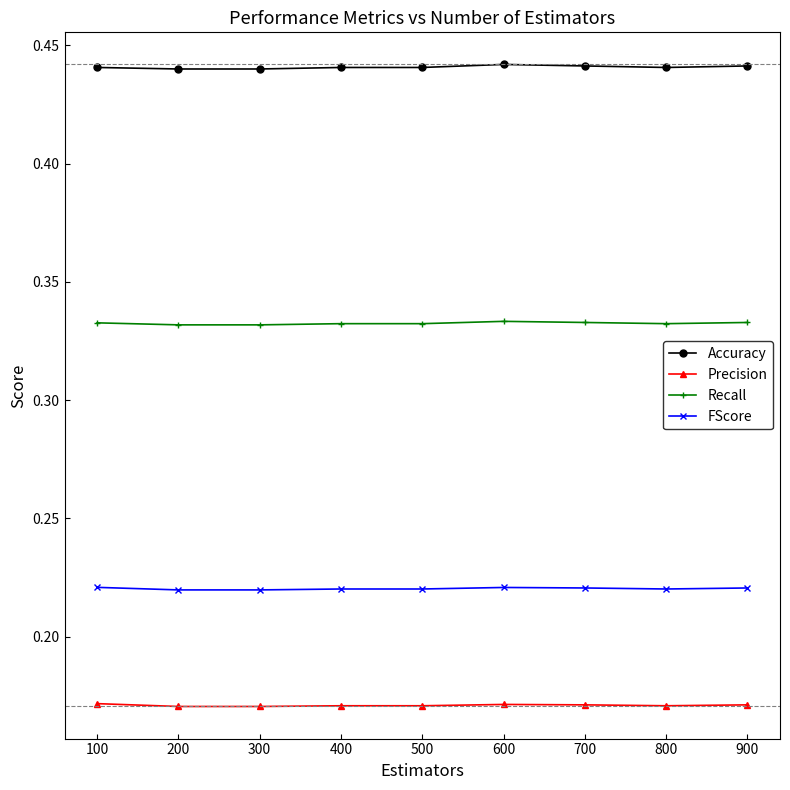

Is the value of Precision at 600 greater than the value of Accuracy at 200?

No